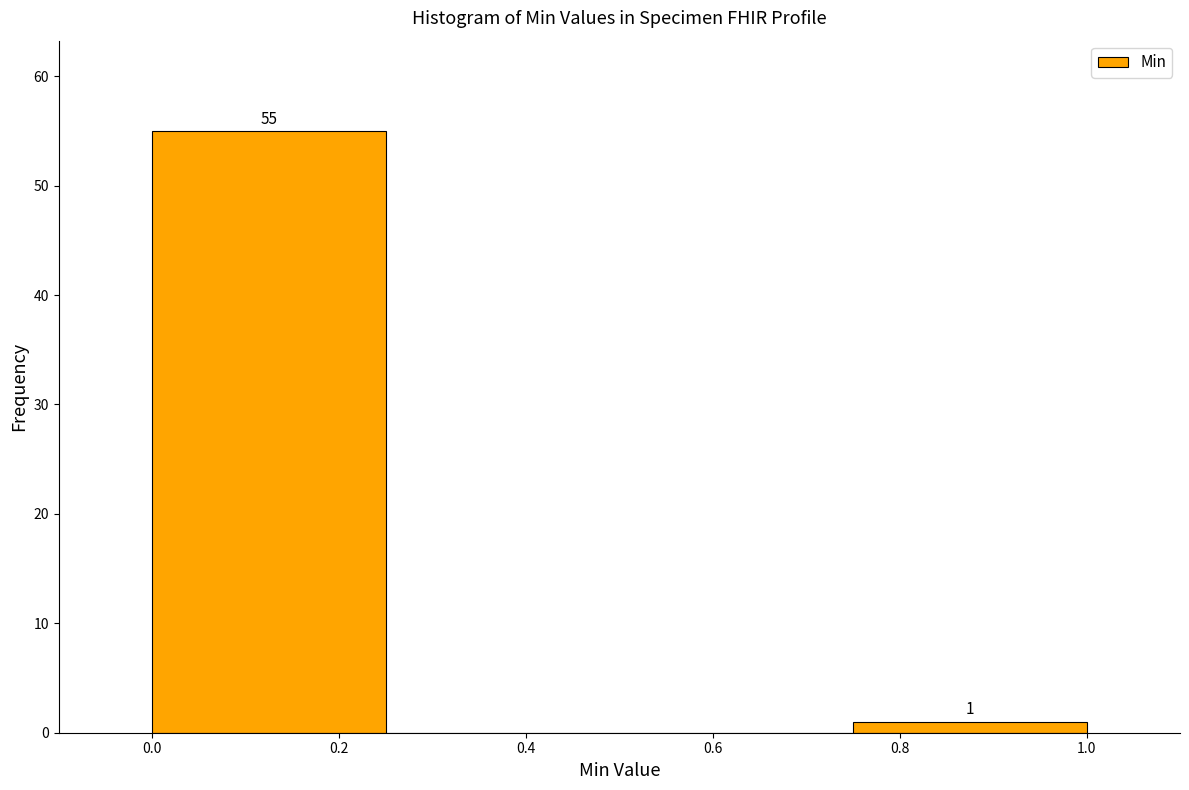

Which range on the x-axis has the tallest bar?

0.00 to 0.25